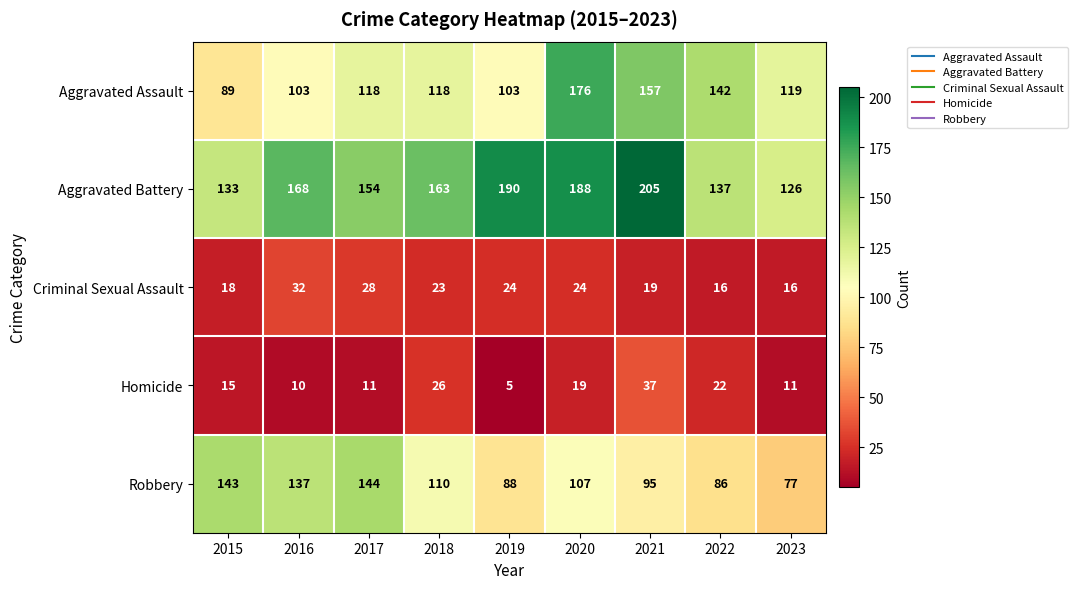

Which series has the largest total across all categories?

Aggravated Battery